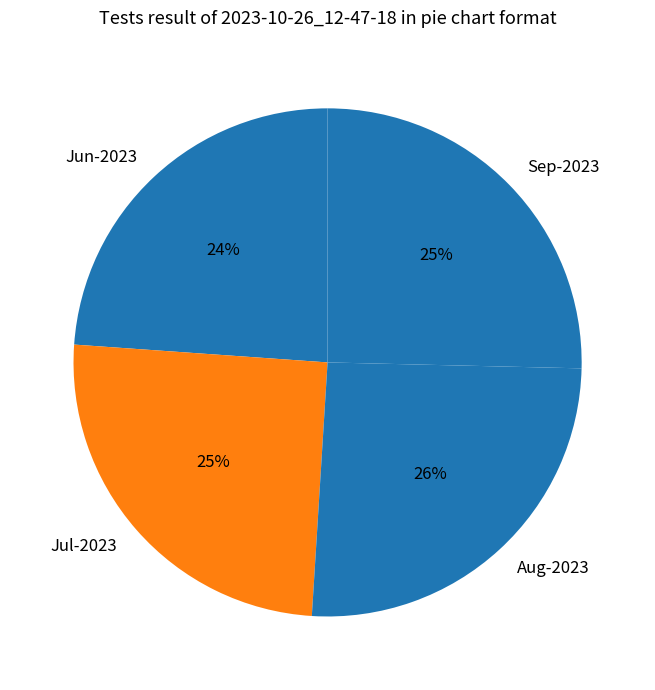

How many slices are in this pie chart?

4